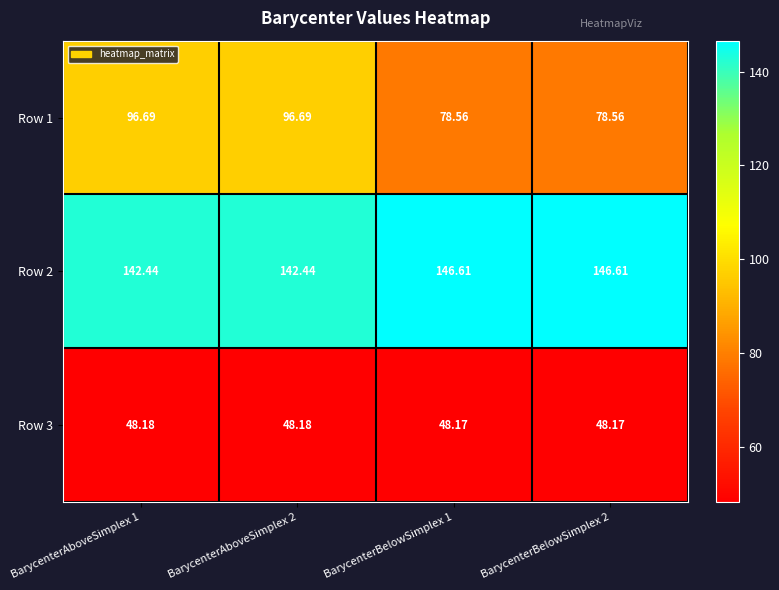

Reading left to right, transcribe all the data shown in this chart.

Row 1: BarycenterAboveSimplex 1=96.7	BarycenterAboveSimplex 2=96.7	BarycenterBelowSimplex 1=78.6	BarycenterBelowSimplex 2=78.6
Row 2: BarycenterAboveSimplex 1=142.4	BarycenterAboveSimplex 2=142.4	BarycenterBelowSimplex 1=146.6	BarycenterBelowSimplex 2=146.6
Row 3: BarycenterAboveSimplex 1=48.2	BarycenterAboveSimplex 2=48.2	BarycenterBelowSimplex 1=48.2	BarycenterBelowSimplex 2=48.2